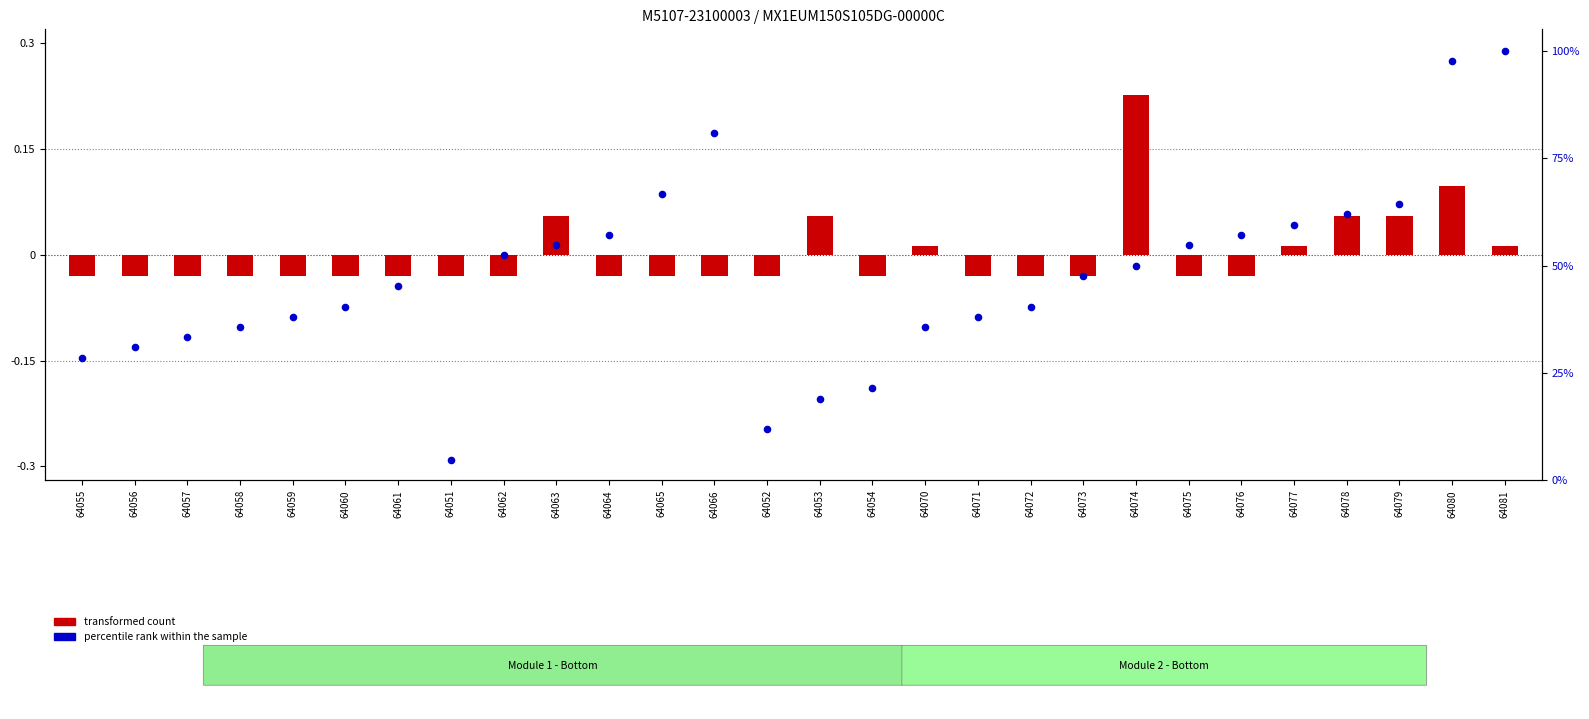

Which series reaches the minimum Y coordinate?

transformed count